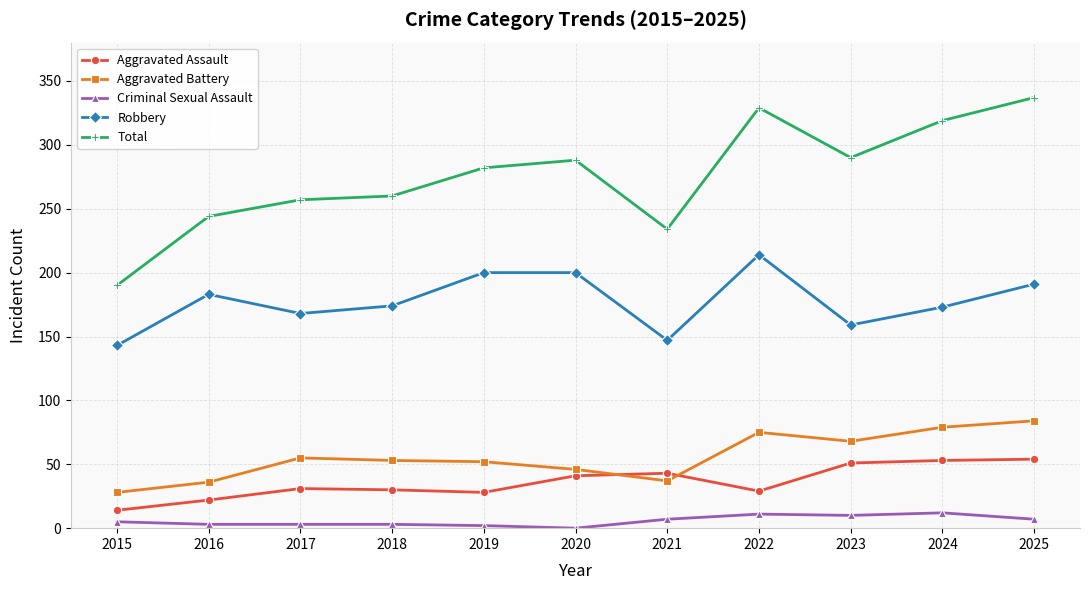

Is it true that Total equals 203 at 2022?

False